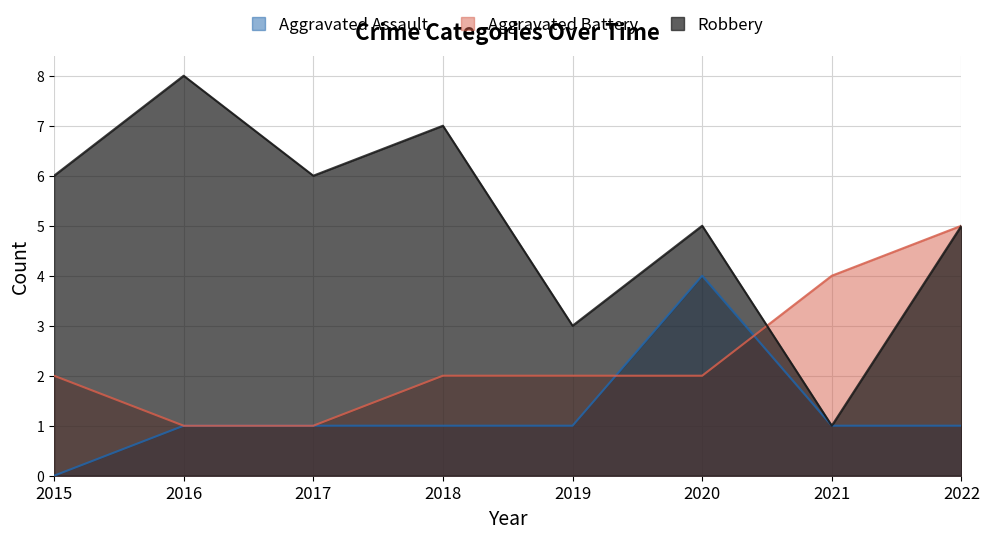

Reading right to left, extract all data points from this chart.

Aggravated Assault: 1	1	4	1	1	1	1	0
Aggravated Battery: 5	4	2	2	2	1	1	2
Robbery: 5	1	5	3	7	6	8	6